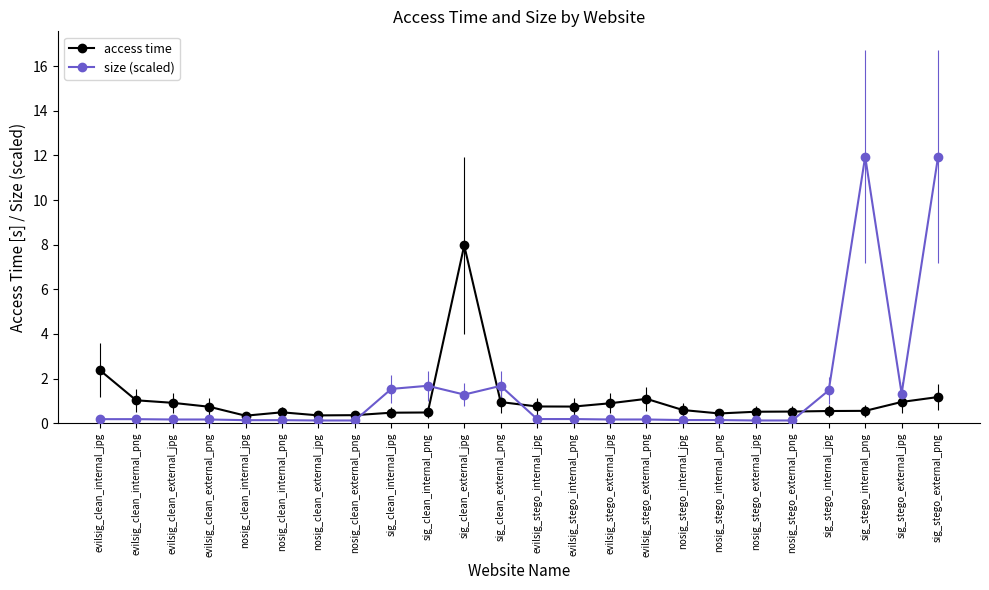

List the series in order of their peak value, highest first.

size (scaled), access time